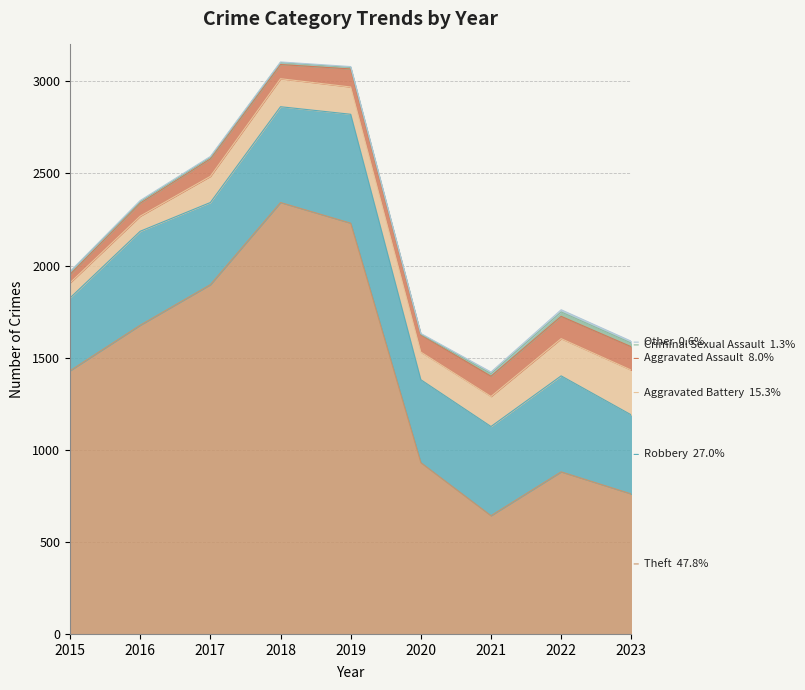

Does the chart have visible grid lines?

Yes